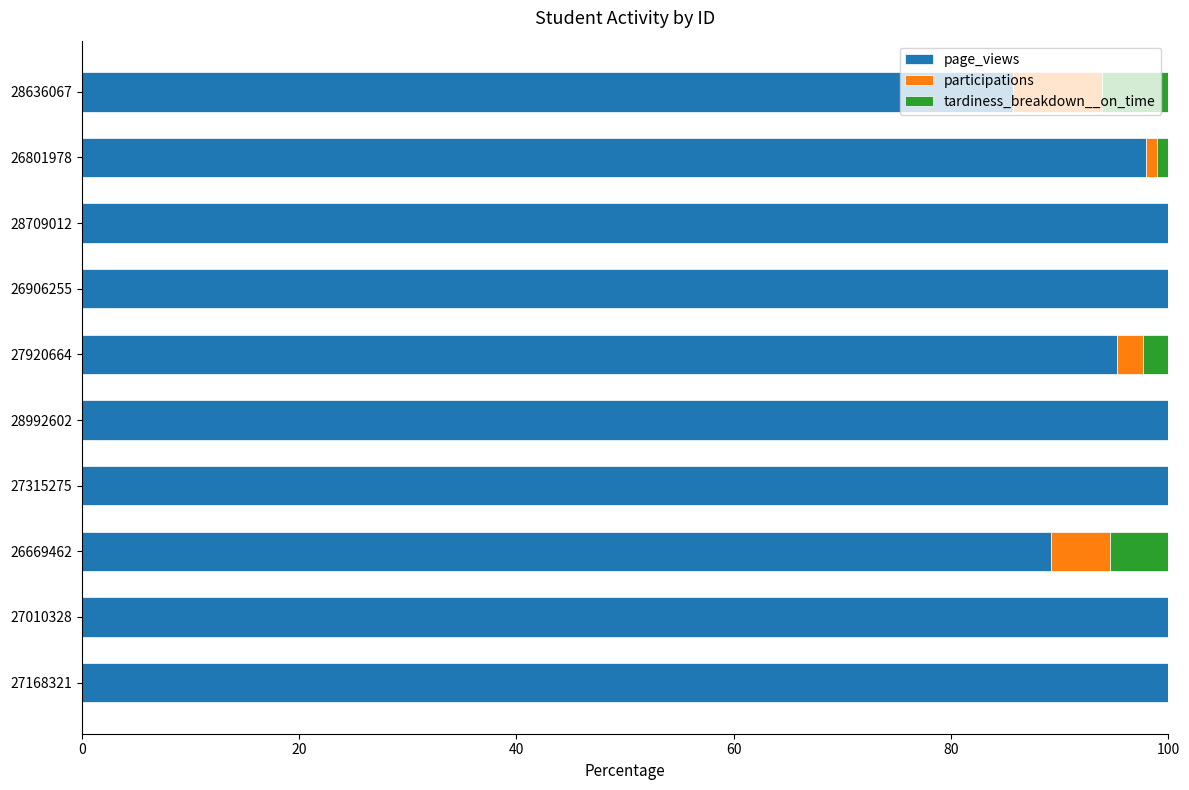

What is the maximum value for page_views?

100.0